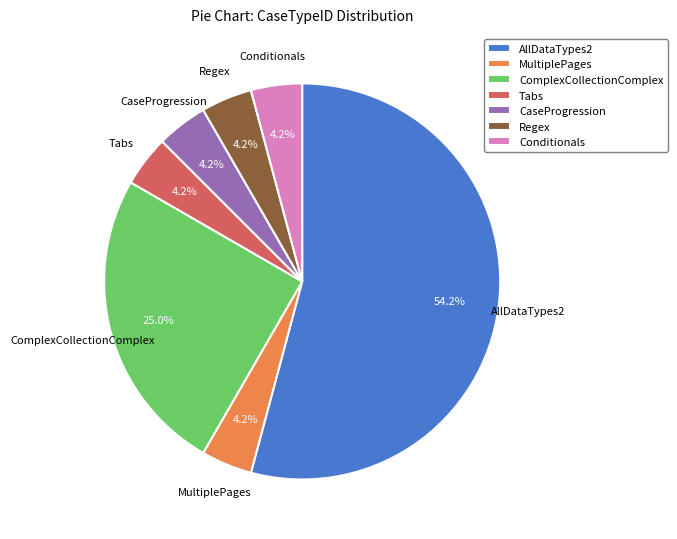

Is the sum of CaseProgression and AllDataTypes2 greater than half?

Yes